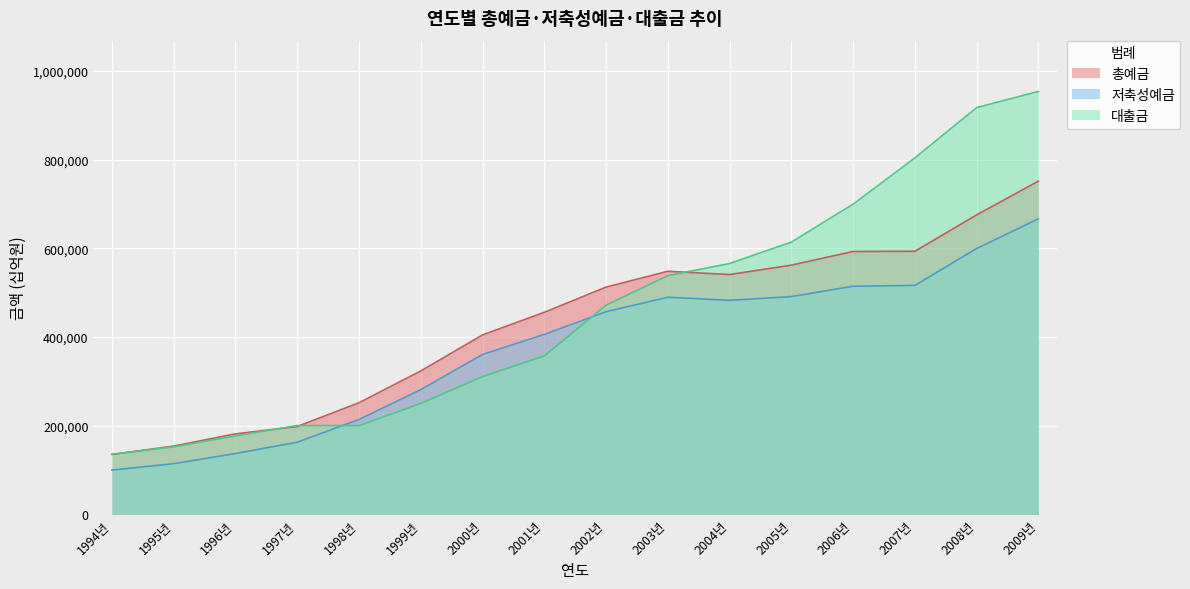

Reading left to right, what are all the values shown in this chart?

총예금: 135190	154136	181721	198197	251795	323411	404661	455631	512419	548098	540726	561946	592721	593171	675205	751273
저축성예금: 100125	114437	137383	162854	214131	281292	360605	405803	456983	489620	482666	491015	514458	516234	599477	666319
대출금: 135850	152478	177184	200401	200289	250240	310804	357384	471684	538261	565655	613923	699430	803724	917110	953505